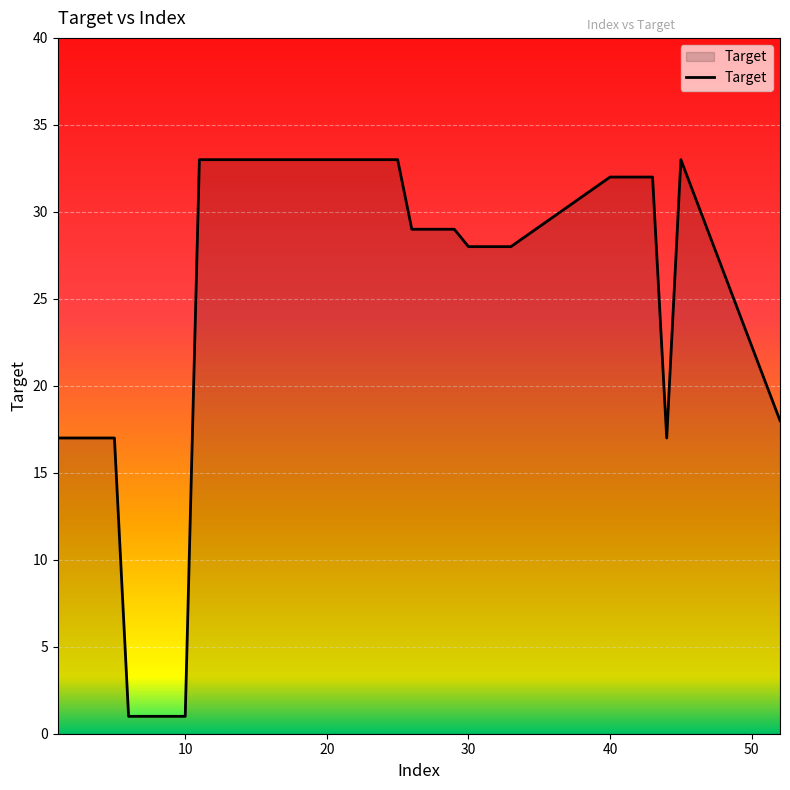

What is the difference between the maximum and minimum values?

32